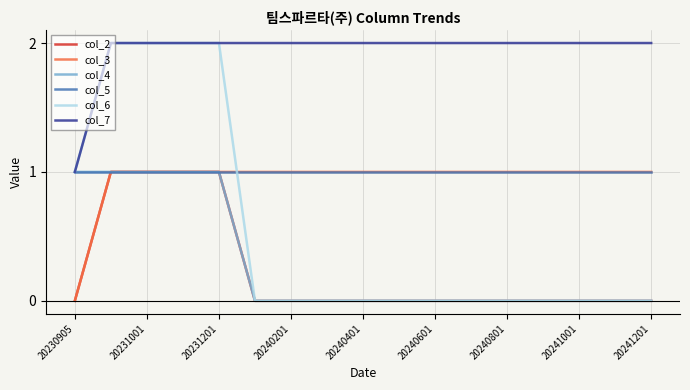

Which series has the largest total across all categories?

col_7